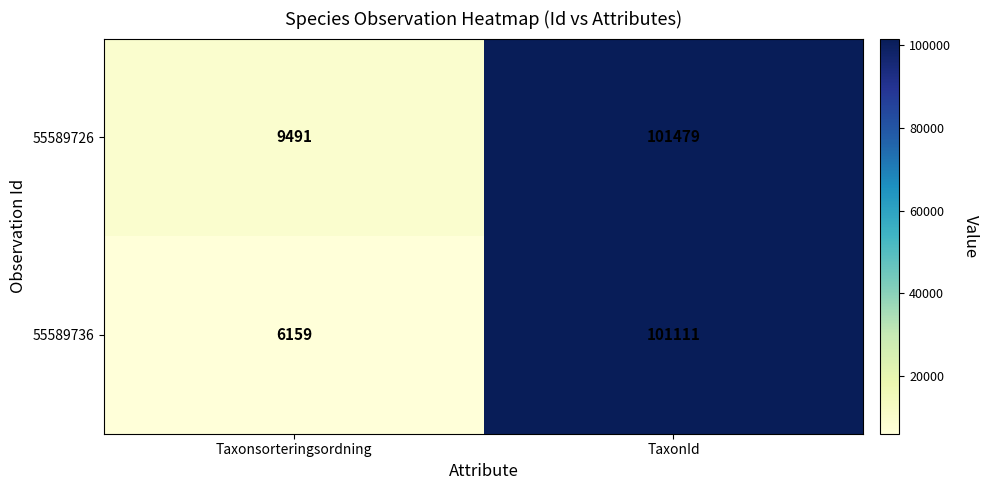

True or false: 55589726 has a value of 101479 at TaxonId.

True